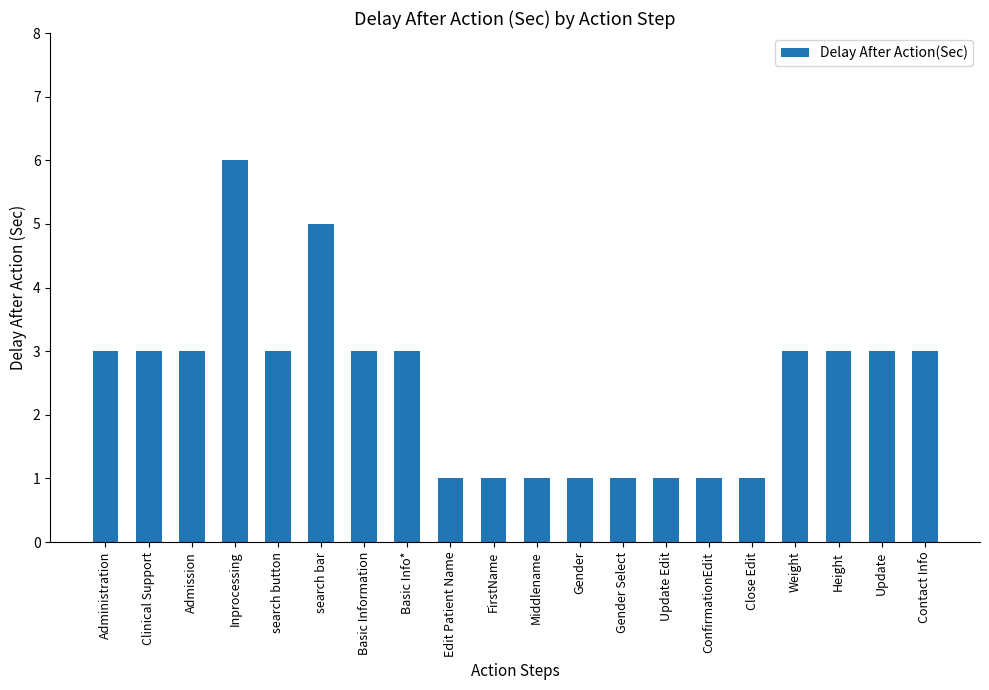

Are the bars horizontal?

No